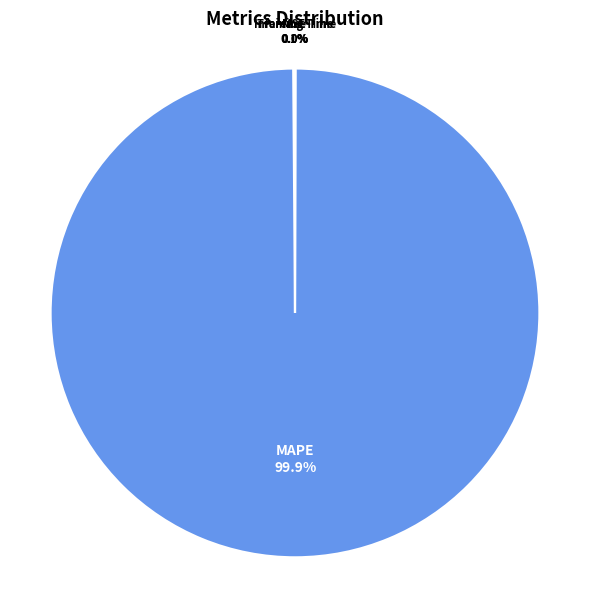

Which category has the biggest portion of the pie?

MAPE